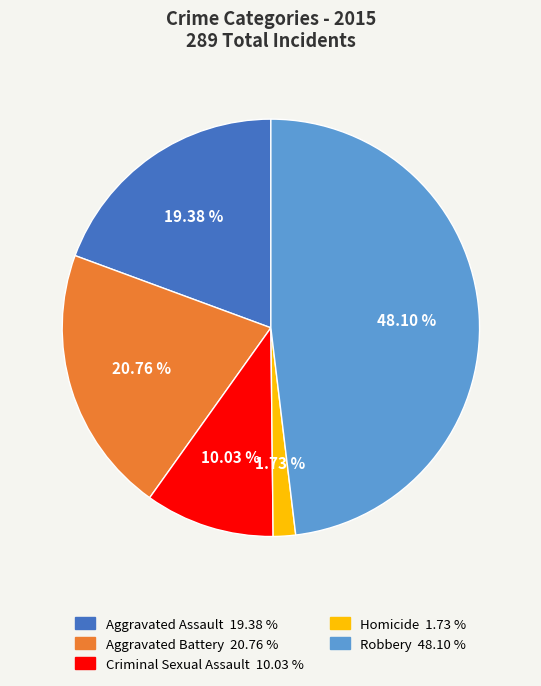

To the nearest percent, what is the difference between the largest and smallest slice percentages?

46%